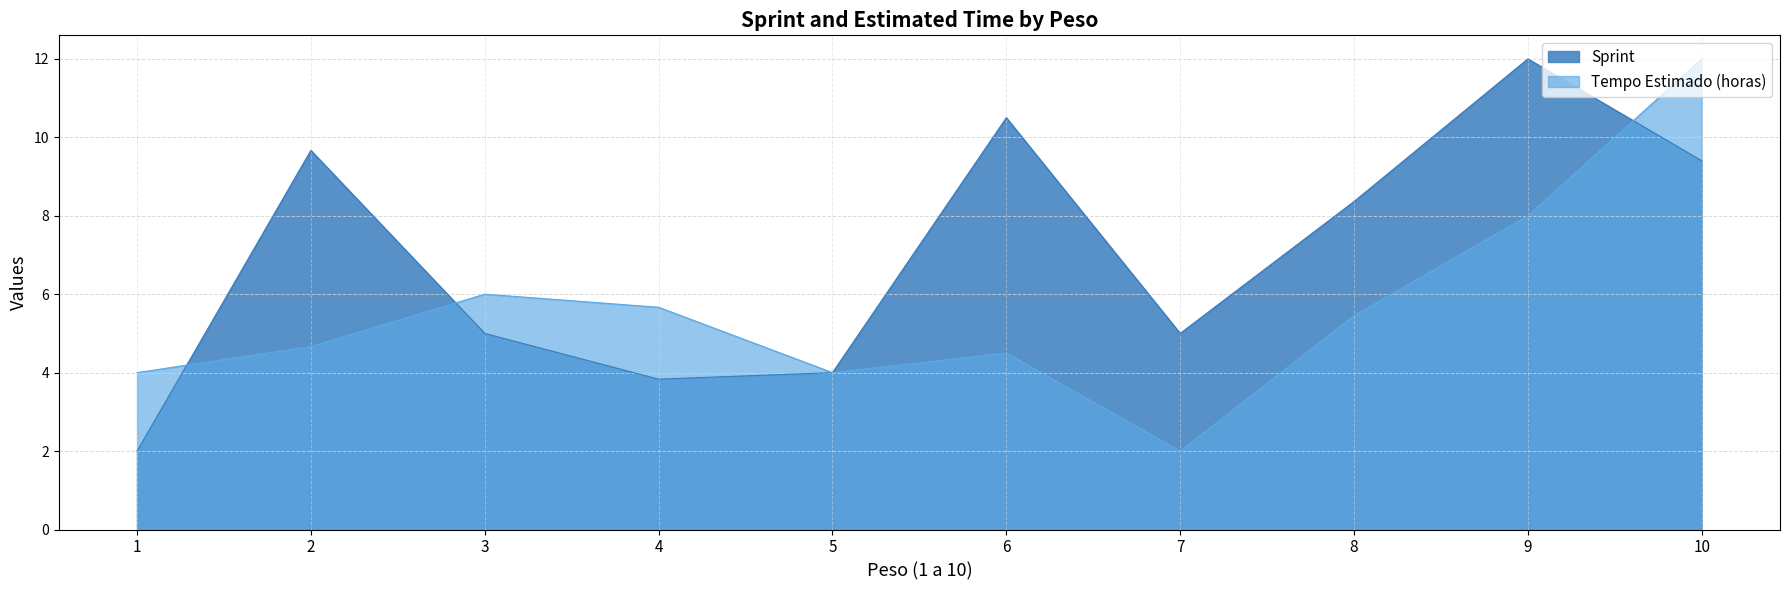

Read the Tempo Estimado (horas) value at 9.

8.0